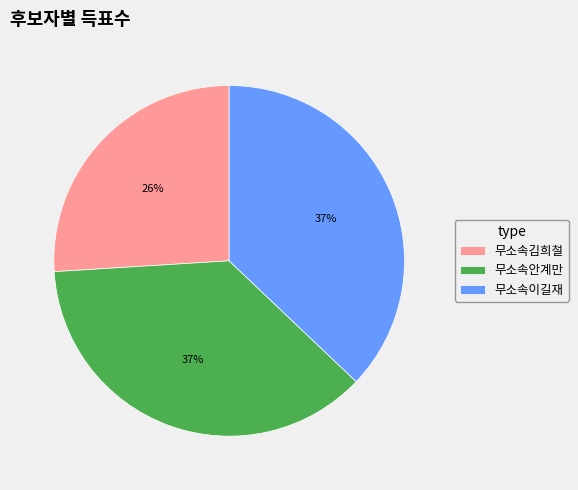

To the nearest percent, what is the combined percentage of 무소속안계만 and 무소속김희철?

63%